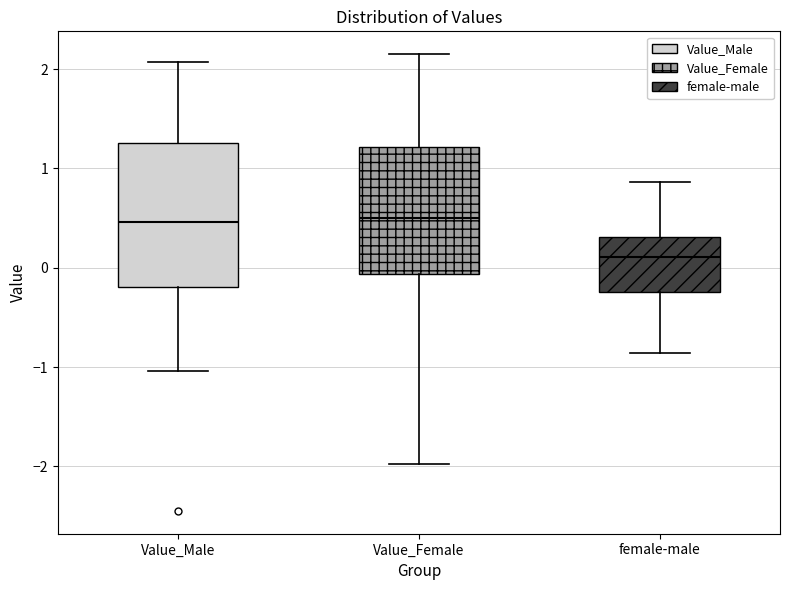

Which box is the tallest, from its lower edge to its upper edge?

Value_Male